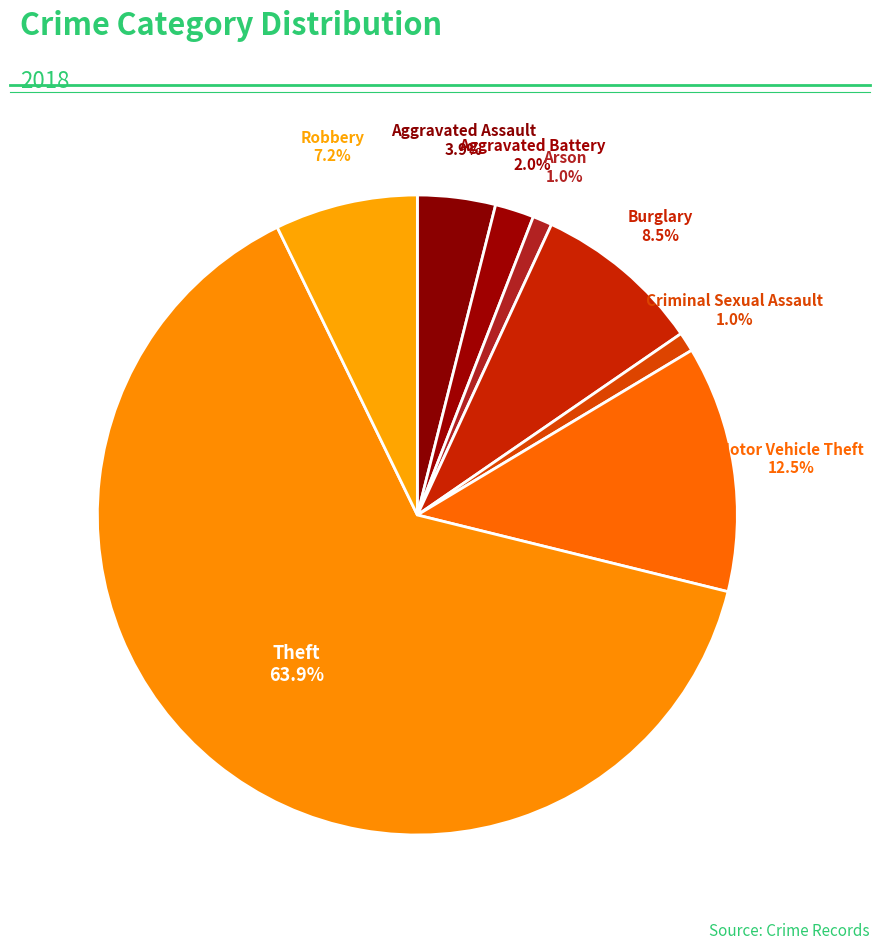

Rank the categories by value from lowest to highest.

Arson, Criminal Sexual Assault, Aggravated Battery, Aggravated Assault, Robbery, Burglary, Motor Vehicle Theft, Theft